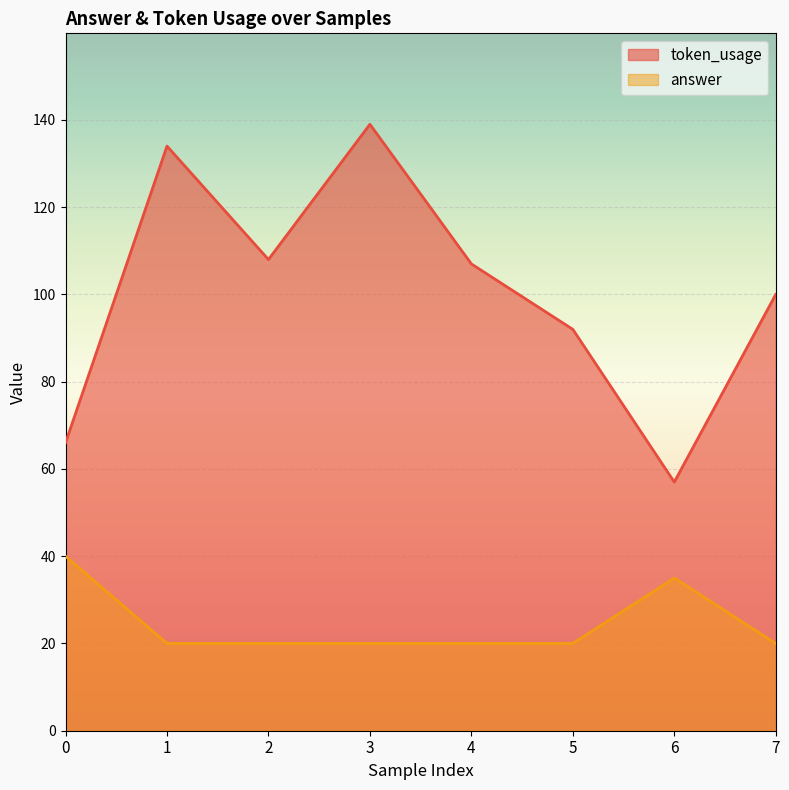

Which series has the largest total across all categories?

token_usage